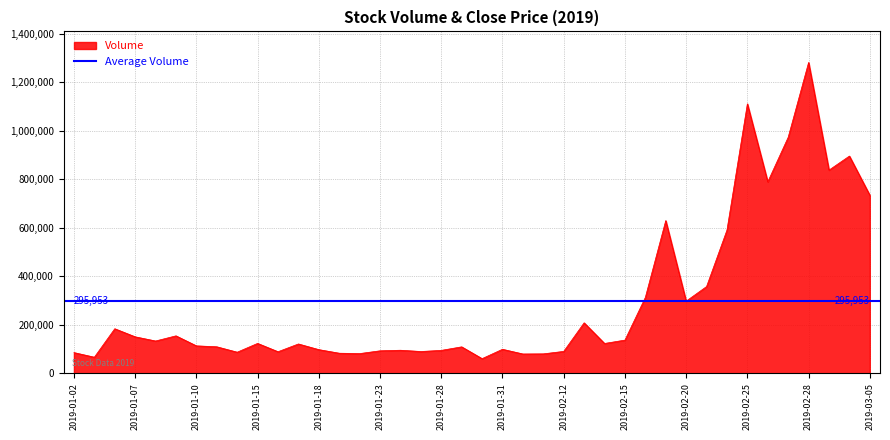

What is the label of the 32nd point from the right?

2019-01-14